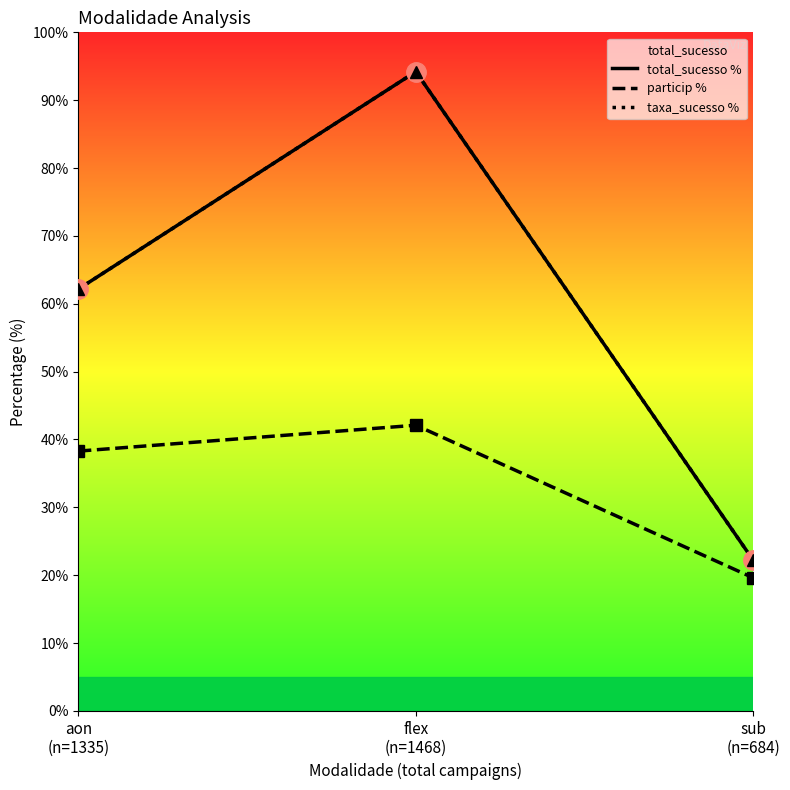

Between aon
(n=1335) and sub
(n=684), which series saw the biggest shift?

total_sucesso %